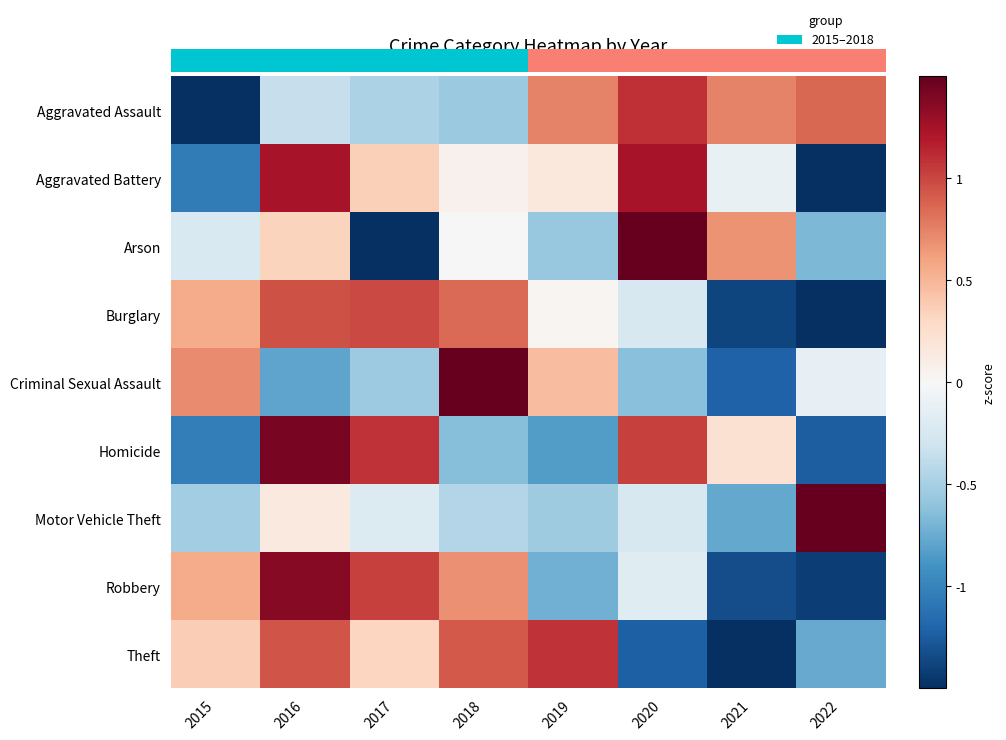

Reading left to right, extract all data points from this chart.

Aggravated Assault: 2015=-2.1	2016=-0.3	2017=-0.5	2018=-0.6	2019=0.7	2020=1.1	2021=0.7	2022=0.9
Aggravated Battery: 2015=-1.0	2016=1.2	2017=0.4	2018=0.1	2019=0.2	2020=1.2	2021=-0.1	2022=-1.9
Arson: 2015=-0.2	2016=0.3	2017=-1.6	2018=0.0	2019=-0.6	2020=2.0	2021=0.7	2022=-0.7
Burglary: 2015=0.6	2016=1.0	2017=1.0	2018=0.8	2019=0.0	2020=-0.2	2021=-1.4	2022=-1.8
Criminal Sexual Assault: 2015=0.7	2016=-0.8	2017=-0.5	2018=2.1	2019=0.5	2020=-0.6	2021=-1.2	2022=-0.1
Homicide: 2015=-1.0	2016=1.4	2017=1.1	2018=-0.6	2019=-0.8	2020=1.0	2021=0.2	2022=-1.2
Motor Vehicle Theft: 2015=-0.5	2016=0.1	2017=-0.2	2018=-0.4	2019=-0.5	2020=-0.2	2021=-0.8	2022=2.6
Robbery: 2015=0.6	2016=1.4	2017=1.0	2018=0.7	2019=-0.7	2020=-0.2	2021=-1.3	2022=-1.4
Theft: 2015=0.4	2016=0.9	2017=0.3	2018=0.9	2019=1.1	2020=-1.2	2021=-1.7	2022=-0.8